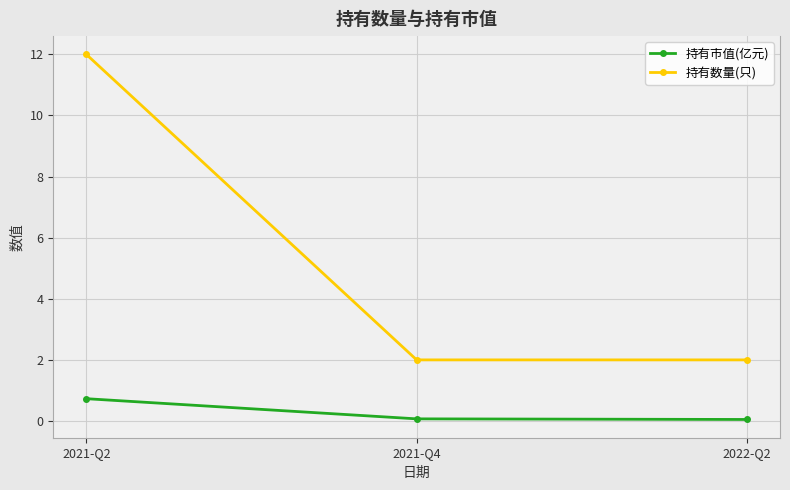

Is the value of 持有数量(只) at 2021-Q4 greater than the value of 持有市值(亿元) at 2021-Q4?

Yes